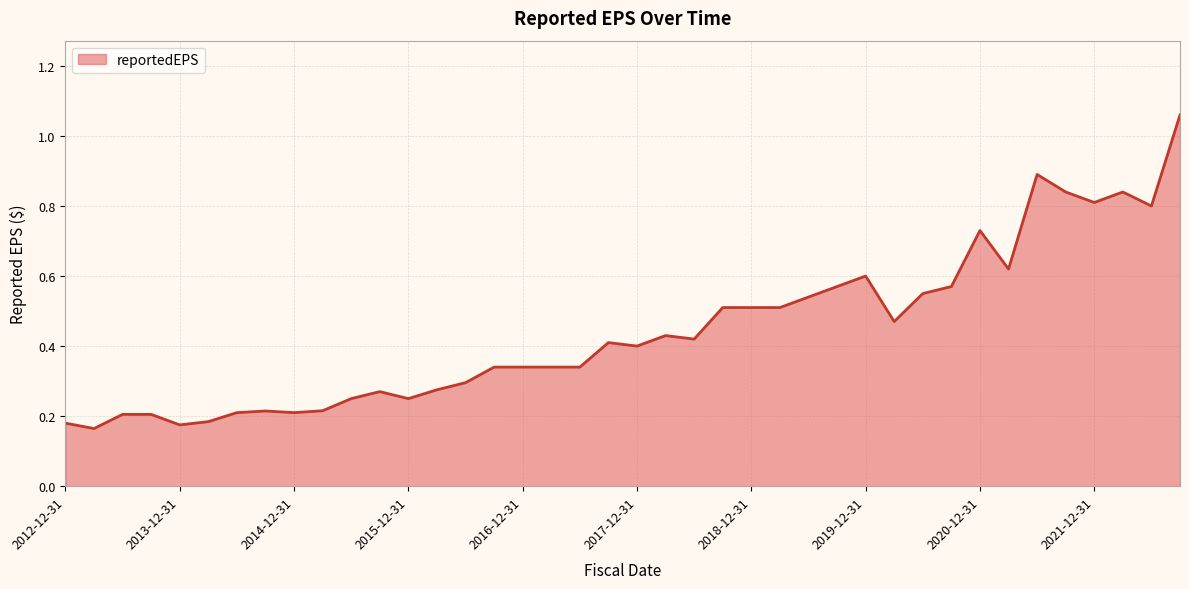

What is the difference between the maximum and minimum values?

0.9